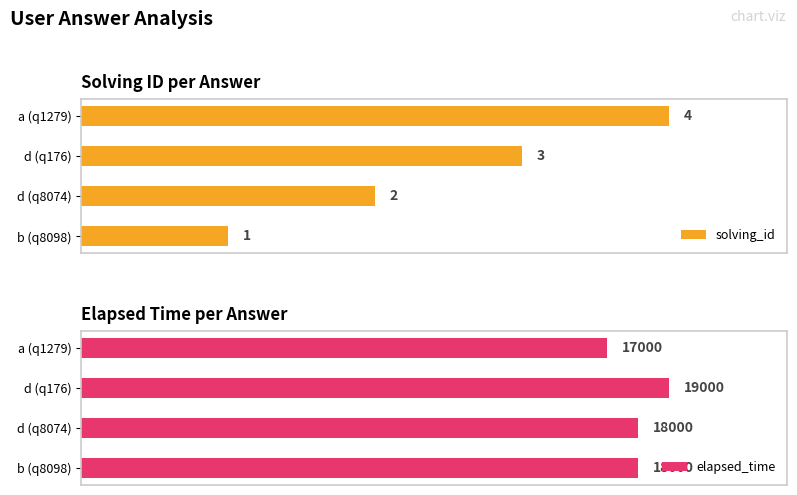

Reading left to right, extract all data points from this chart.

solving_id: 1	2	3	4
elapsed_time: 18000	18000	19000	17000